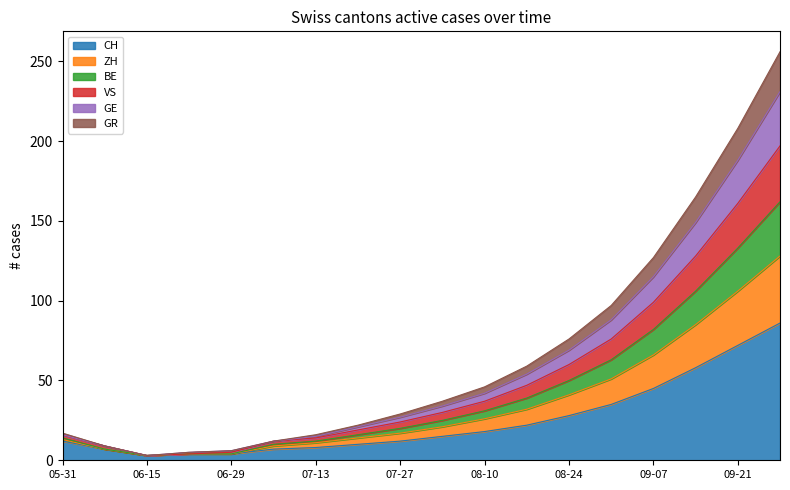

At which category is the sum across all series the highest?

2020-09-28